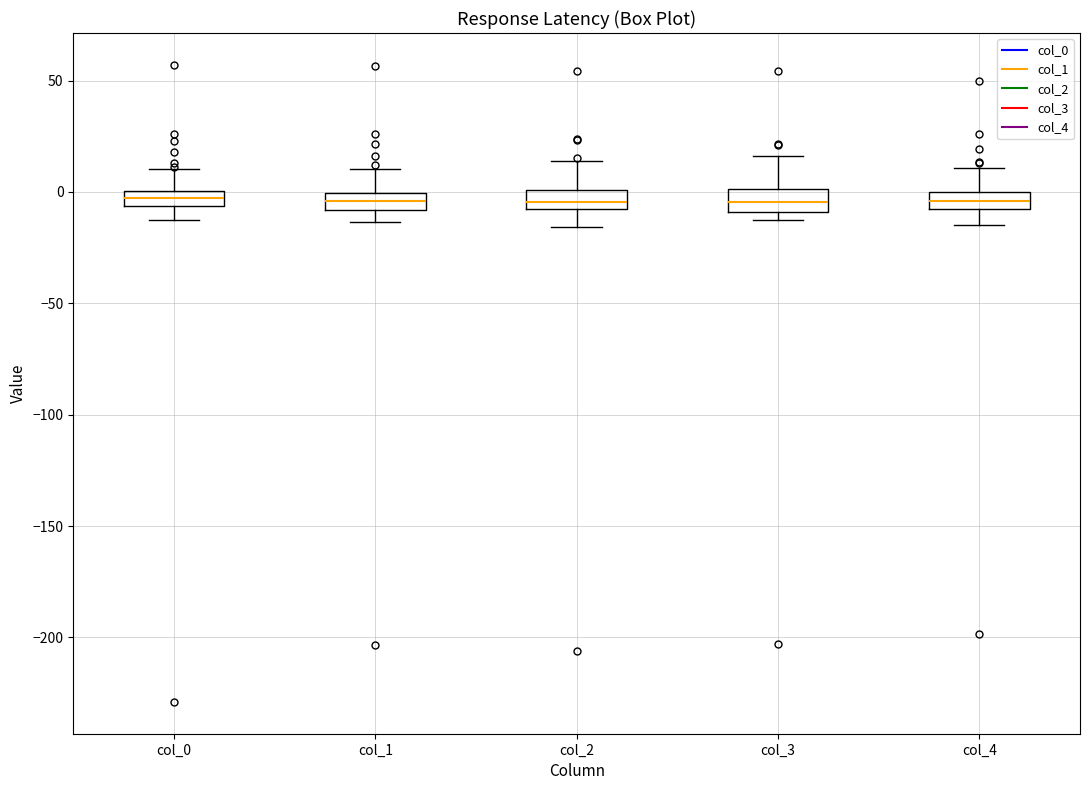

Where is the lower edge of the box for col_0 on the y-axis? The values are not printed on the chart, so give them approximately, as read against the axis.

-5